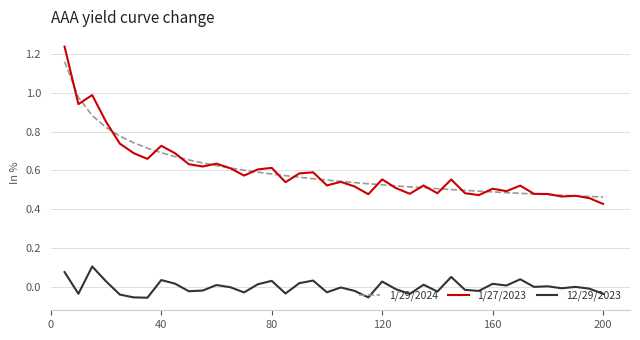

Which series has the widest spread of values?

1/27/2023